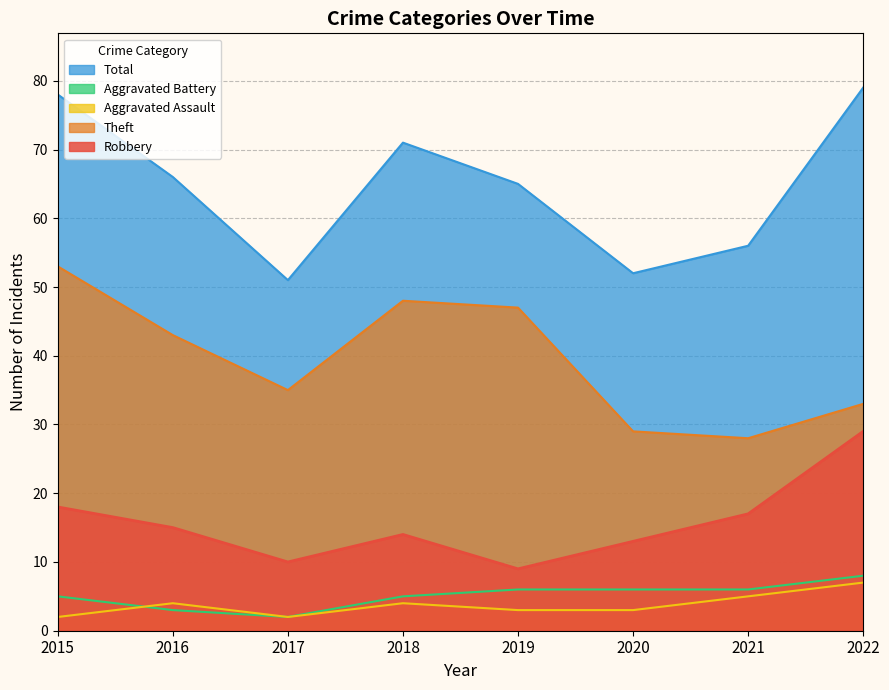

Is it true that Theft equals 81 at 2019?

False